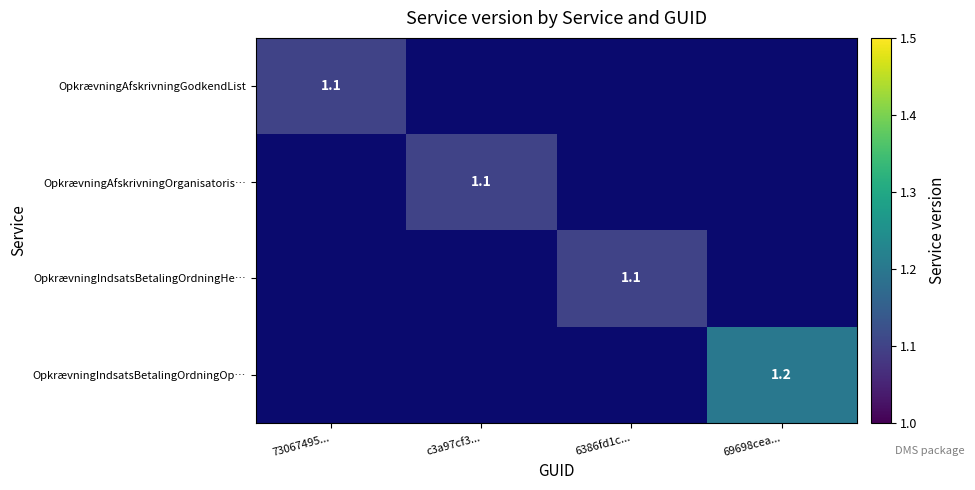

The OpkrævningAfskrivningOrganisatoris… series shows 0.6 at c3a97cf3.... True or false?

False